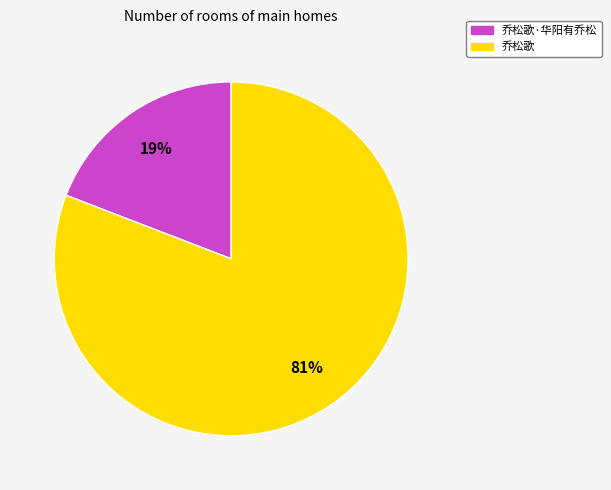

To the nearest percent, what is the difference between the 乔松歌·华阳有乔松 and 乔松歌 slice percentages?

62%